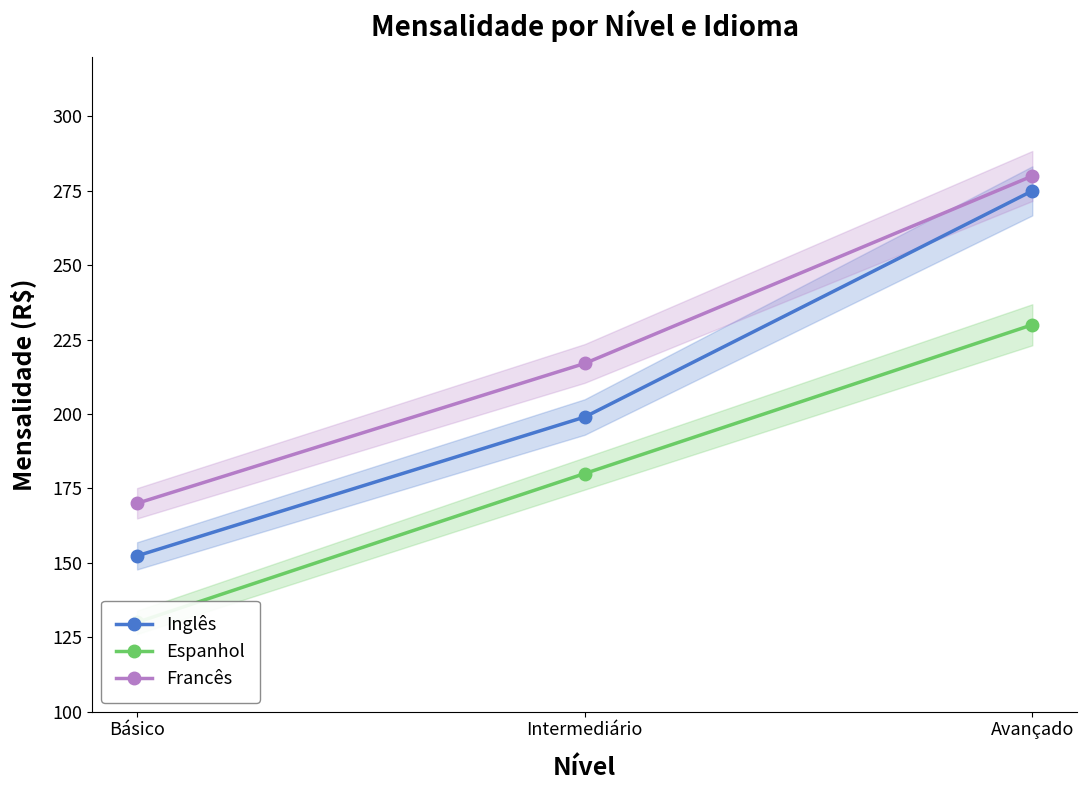

What is the greatest value displayed?

280.0